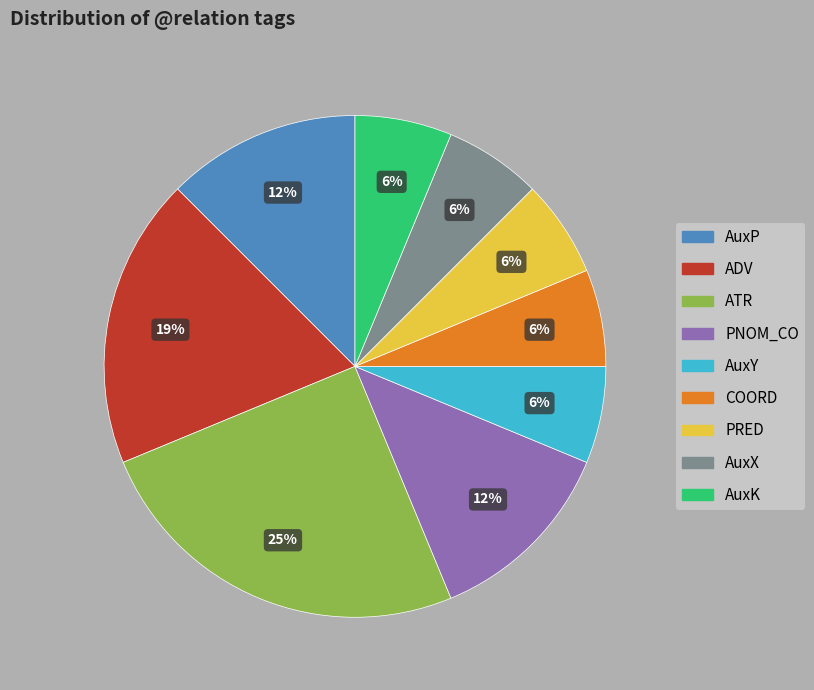

The AuxY slice represents 6% of the pie. True or false?

True